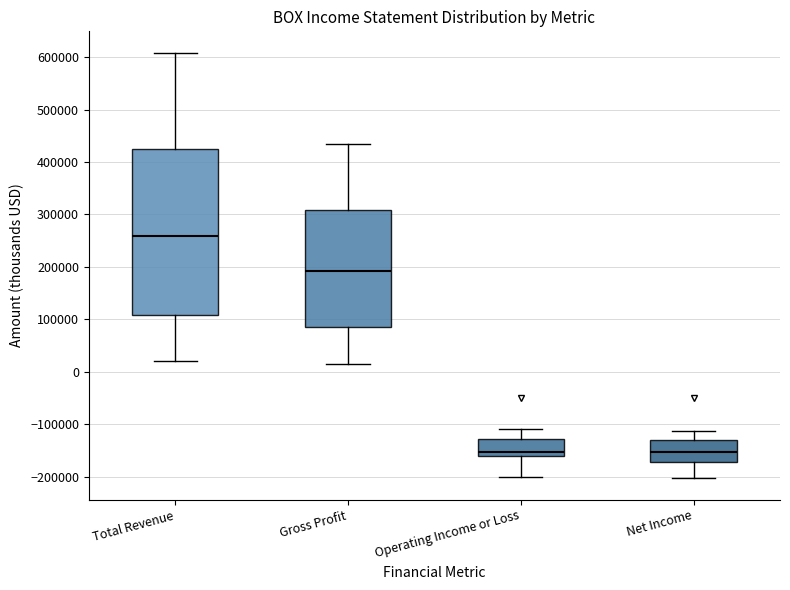

Reading left to right, read every box against the y-axis: the position of its median line, the range the box covers, and the ends of its whiskers. The values are not printed on the chart, so give them approximately, as read against the axis.

Total Revenue: median 260000, box 110000 to 430000, whiskers 20000 to 610000
Gross Profit: median 190000, box 80000 to 310000, whiskers 10000 to 430000
Operating Income or Loss: median -150000, box -160000 to -130000, whiskers -200000 to -110000
Net Income: median -150000, box -170000 to -130000, whiskers -200000 to -110000